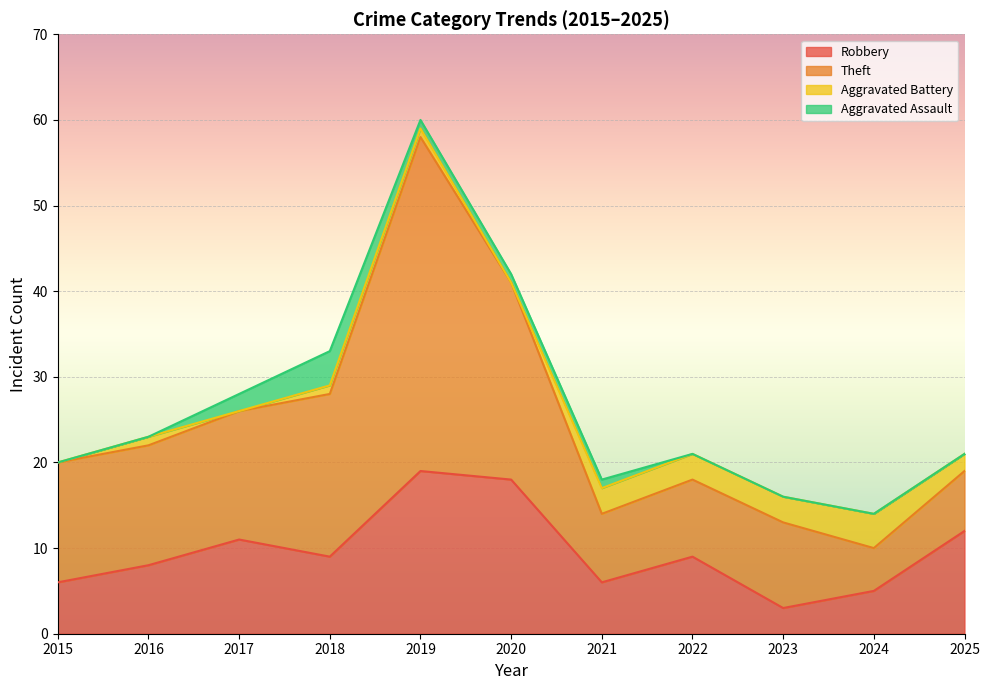

Rank the series by their maximum value, from lowest to highest.

Aggravated Battery, Aggravated Assault, Robbery, Theft